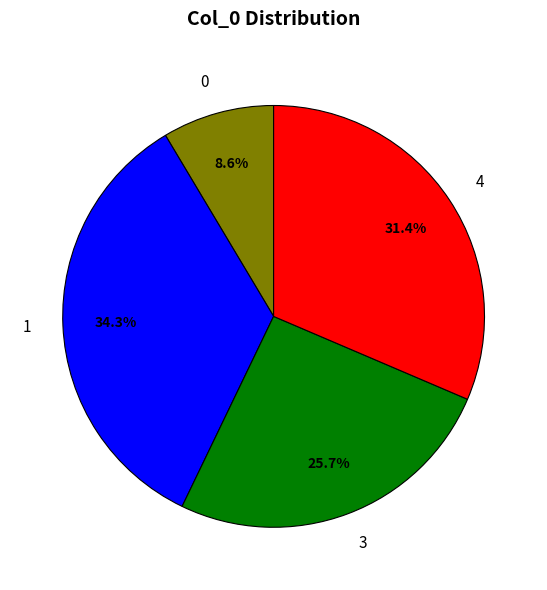

Does 4 account for over 50% of the chart?

No